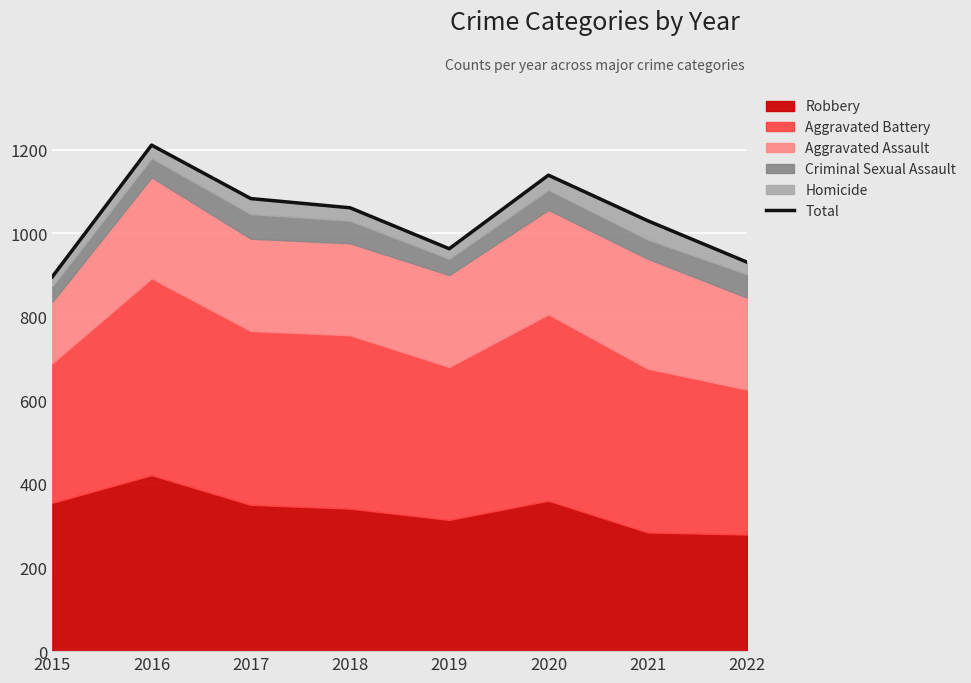

What is the sum of all values?

8314